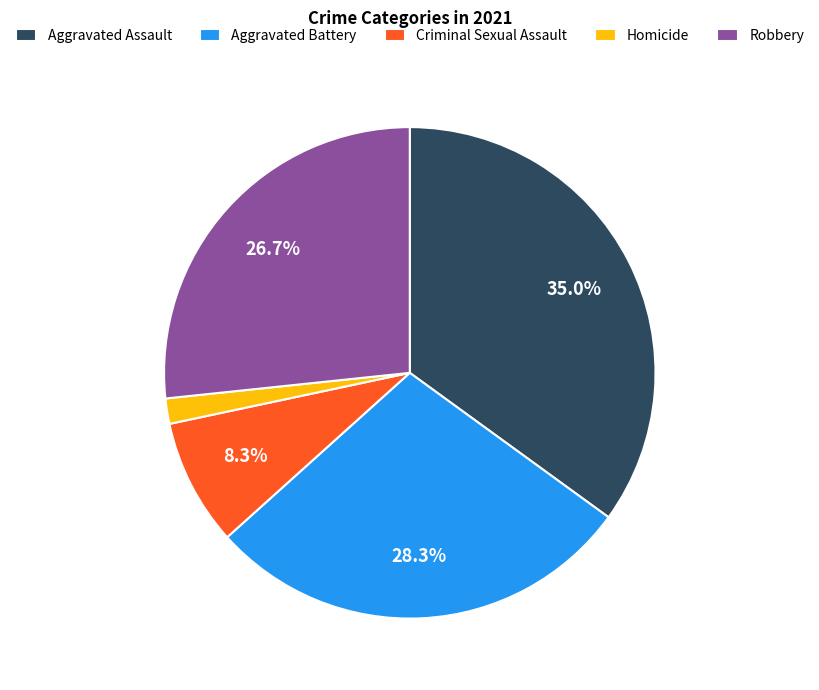

The Robbery slice represents 27% of the pie. True or false?

True